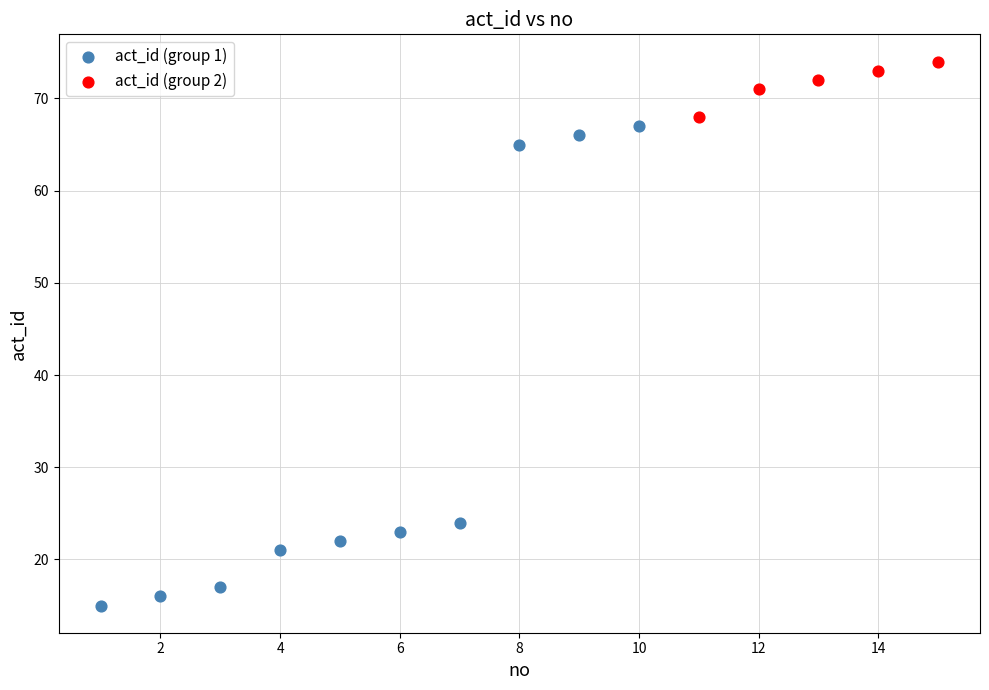

Which series has the widest spread of Y values?

act_id (group 1)